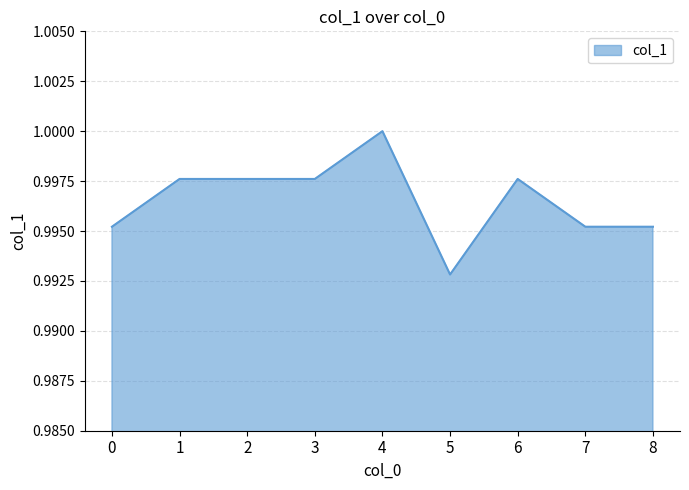

How many values are between 0 and 1?

9